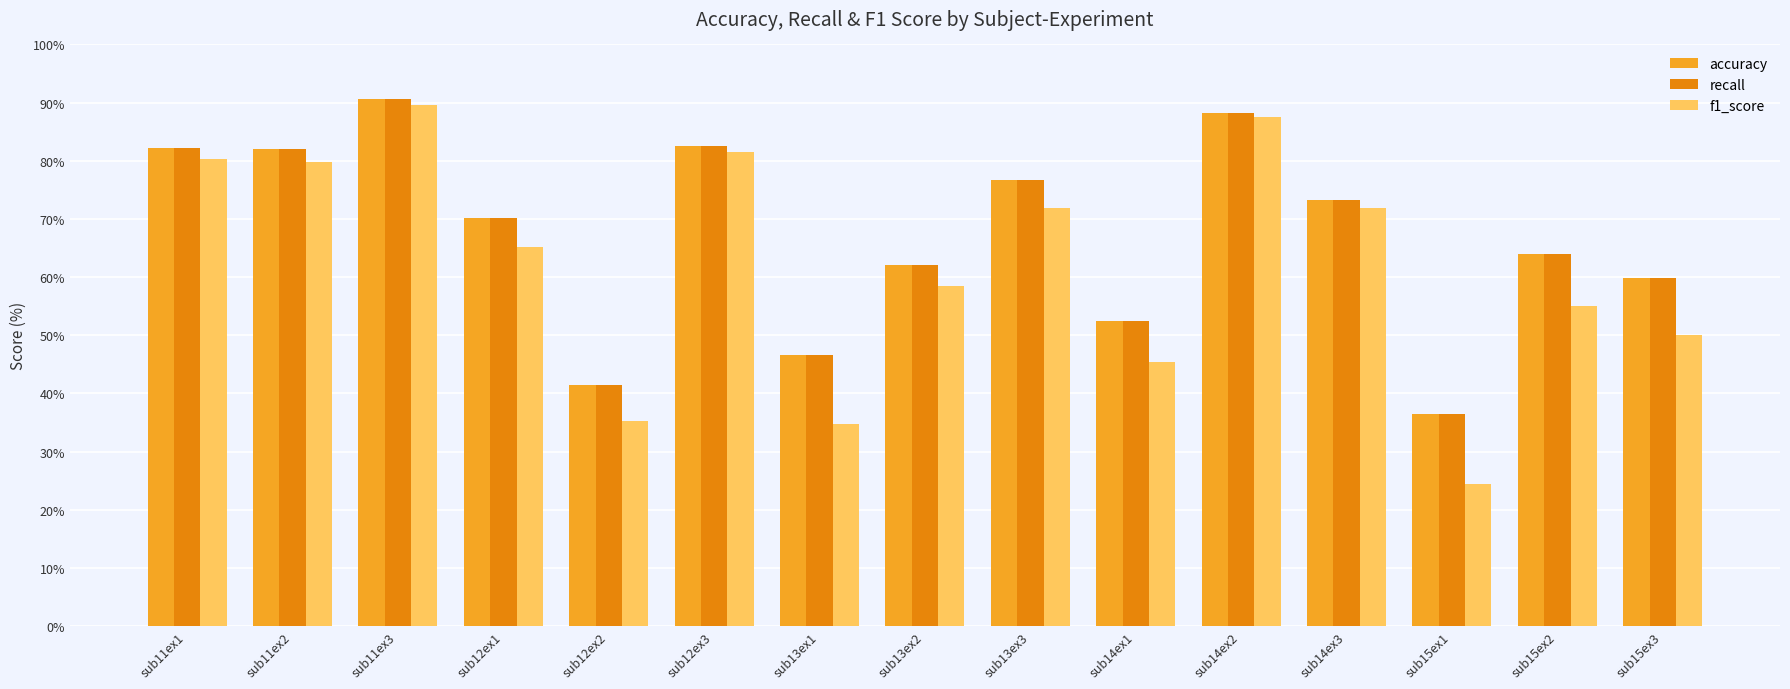

What is the difference between the maximum and minimum values in the accuracy series?

54.2